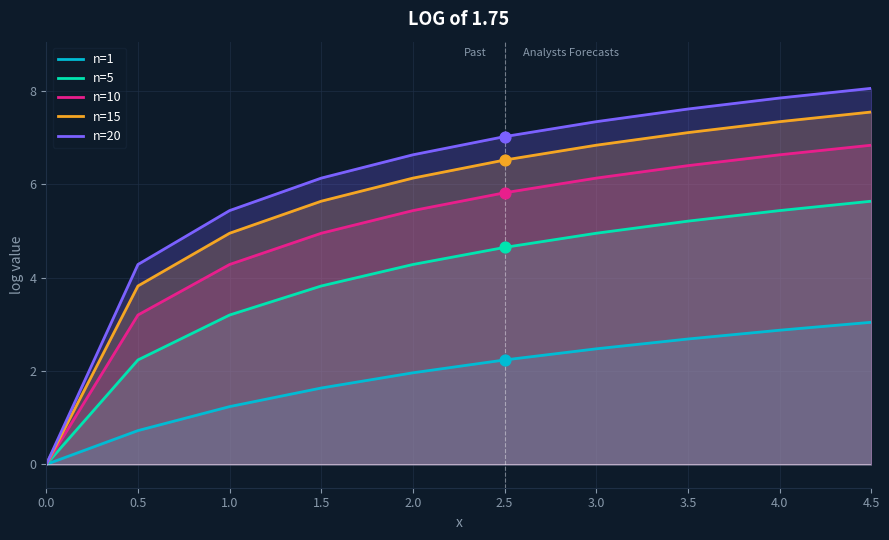

What is the total value across all series at 2.0?

24.5